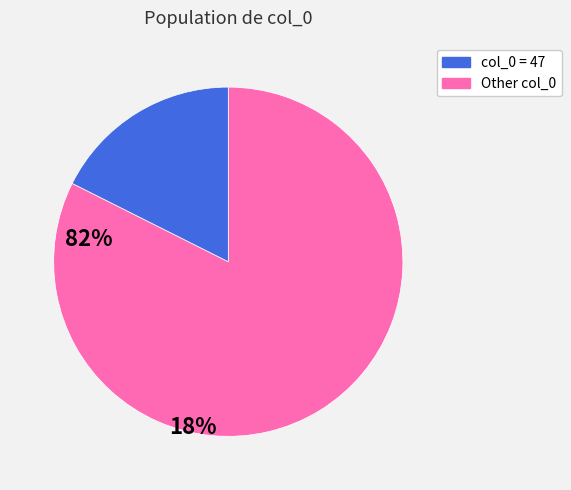

Is there any slice that represents more than half of the pie?

Yes